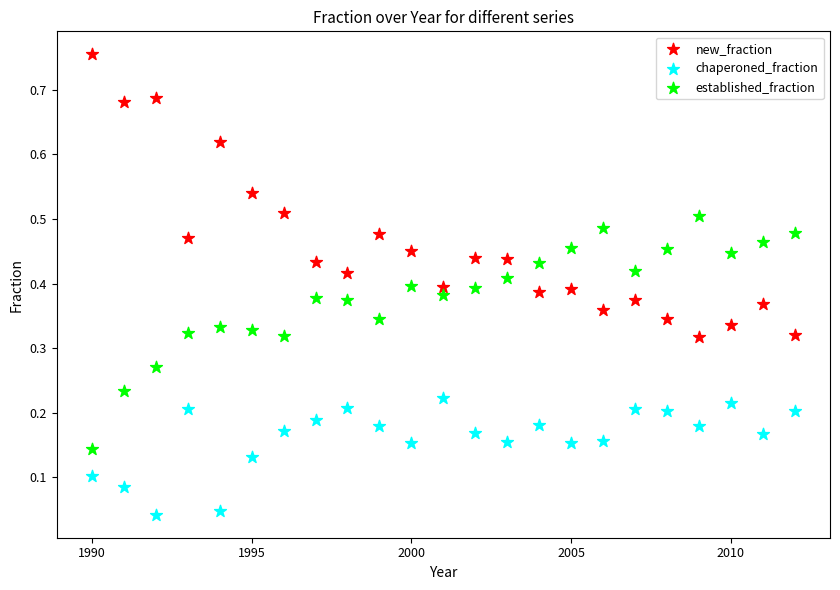

Across all data points, what is the range of X values (max minus min)?

22.0